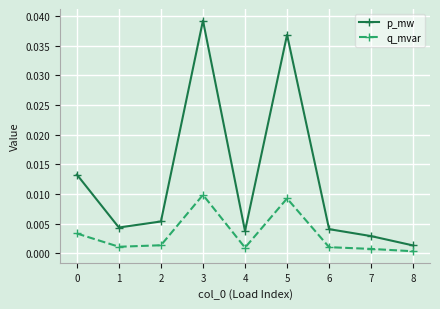

Rank the series by their average value, from highest to lowest.

p_mw, q_mvar